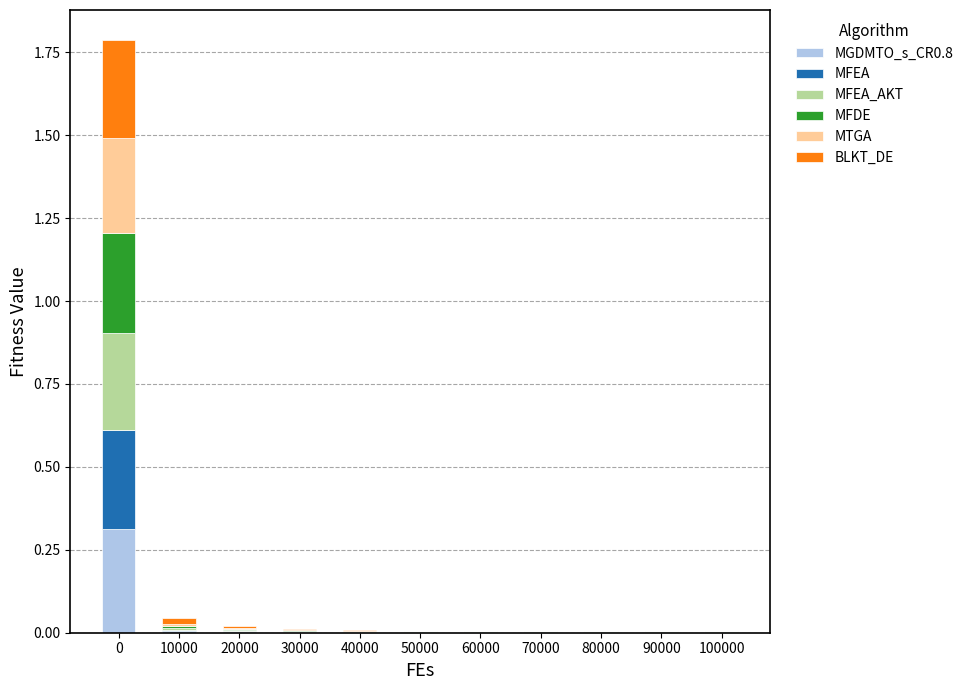

Does the chart contain stacked bars?

Yes